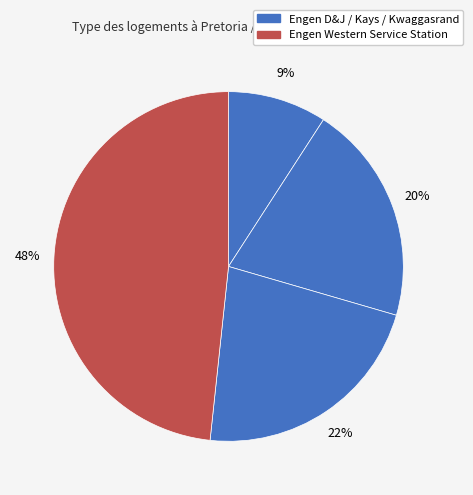

How many slices are in this pie chart?

4